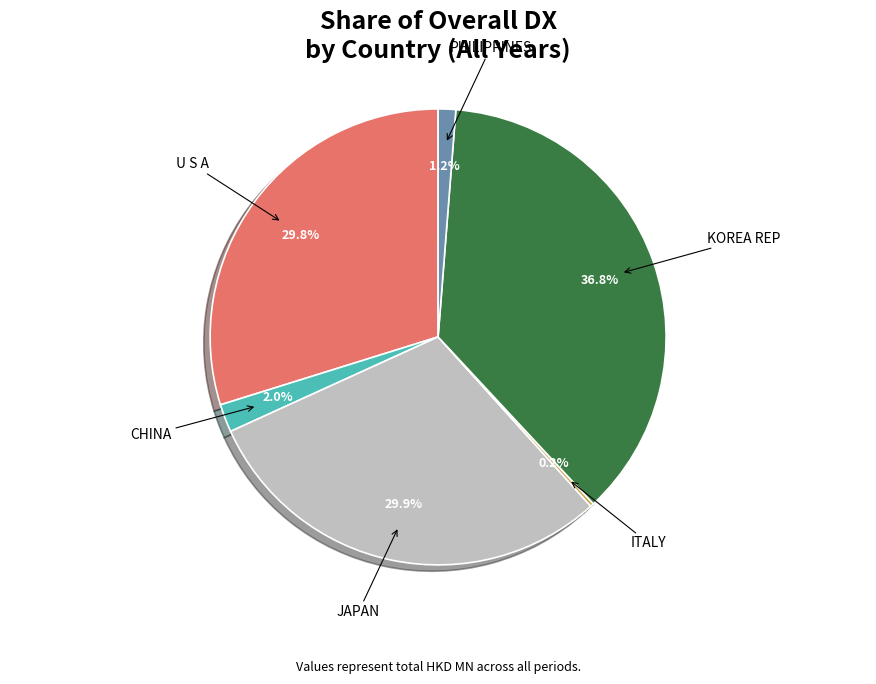

Does any single category account for the majority?

No